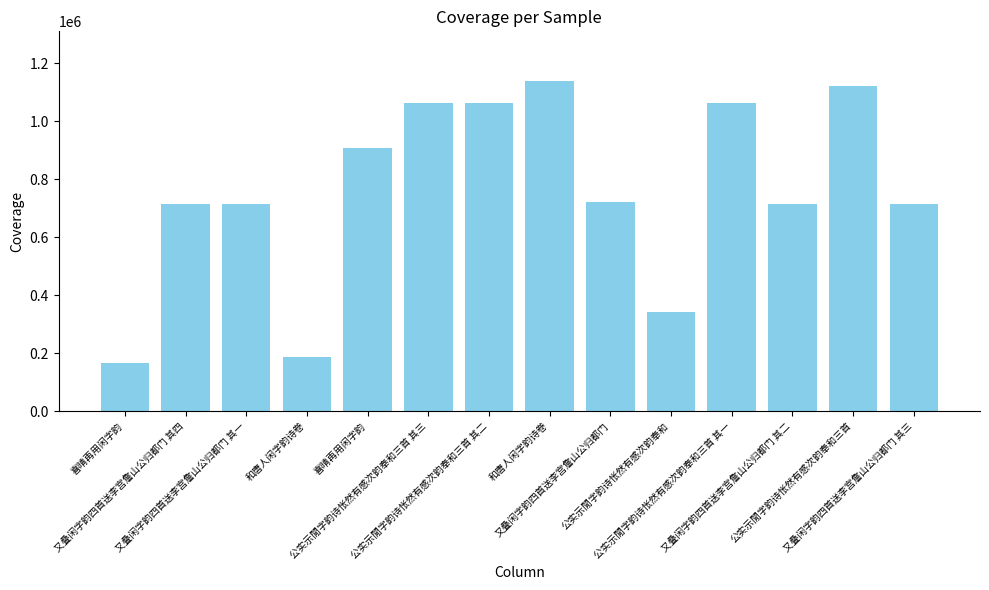

Does the chart contain any negative values?

No